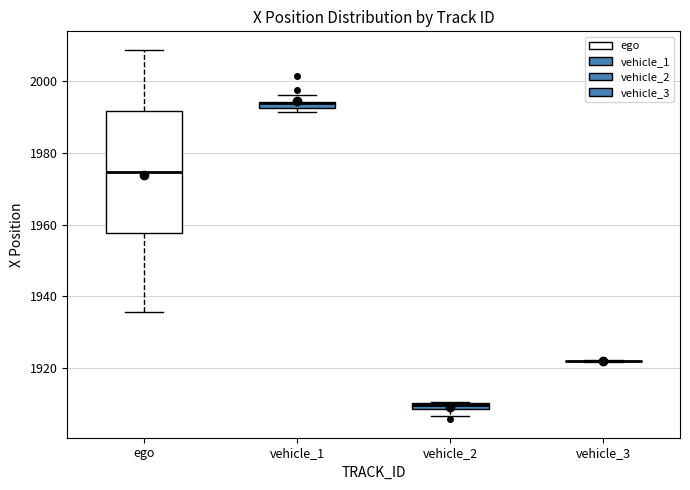

Where does the upper whisker of the box for ego end on the y-axis? The values are not printed on the chart, so give them approximately, as read against the axis.

2008